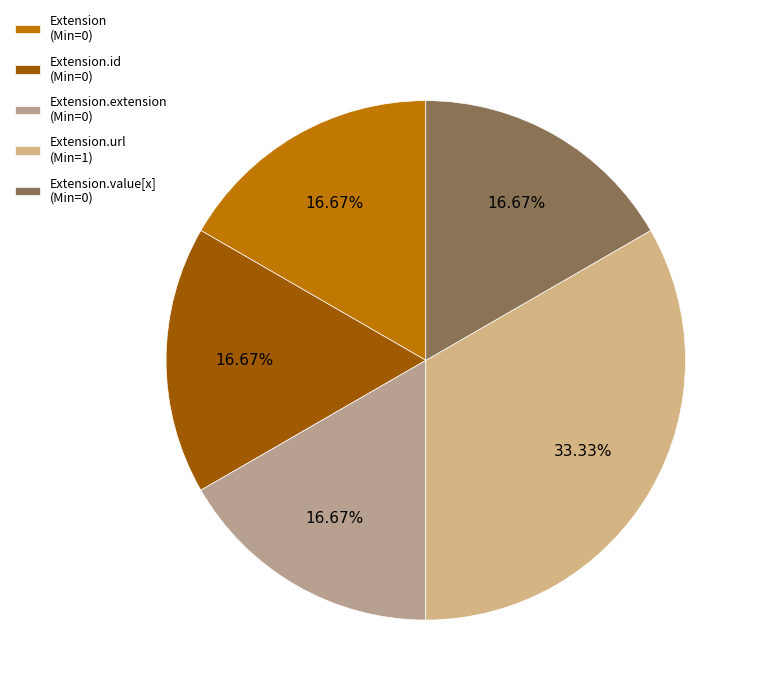

Which slice is the largest?

Extension.url (Min=1)